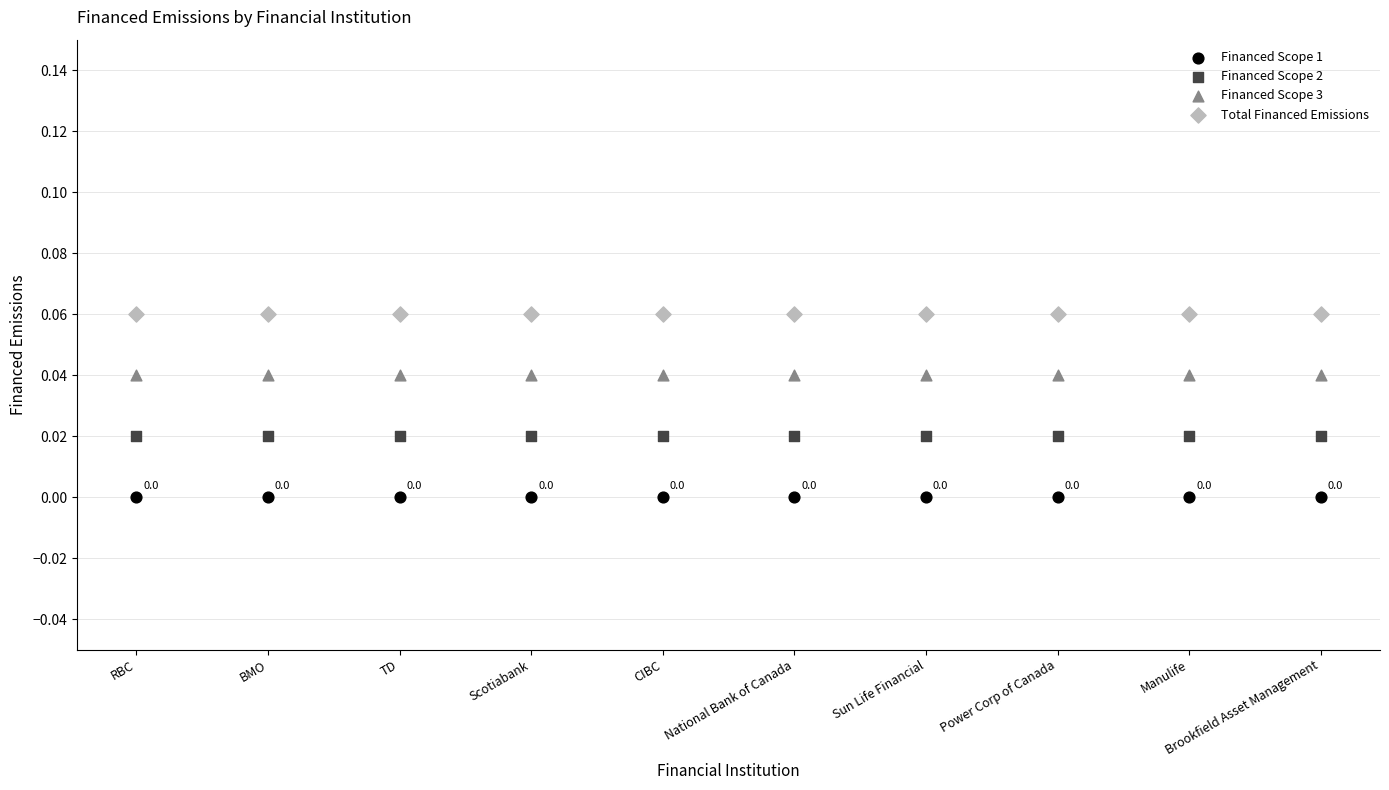

Which series contains the lowest Y value?

Financed Scope 1